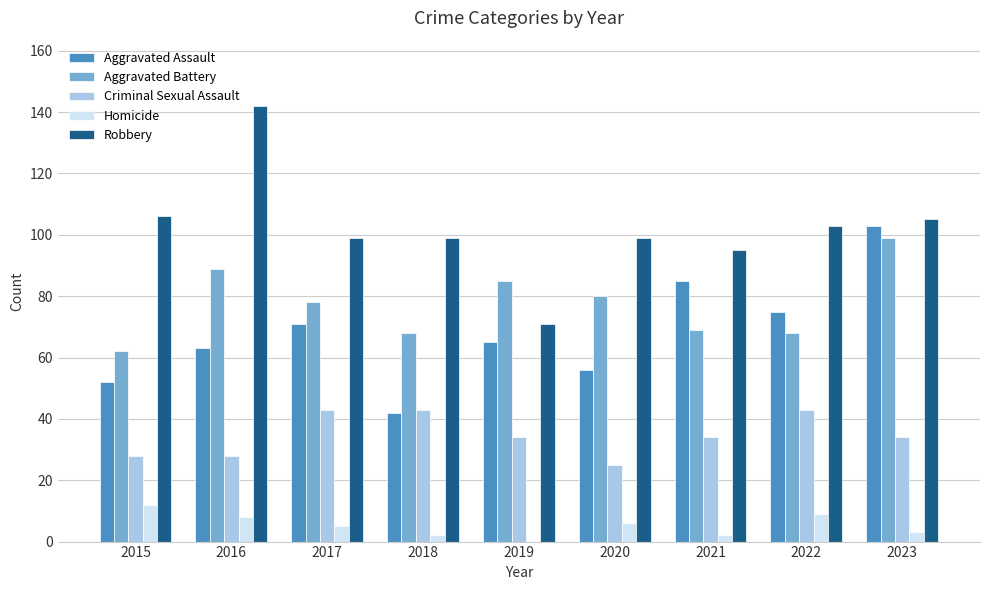

What is the highest value of the Homicide series?

12